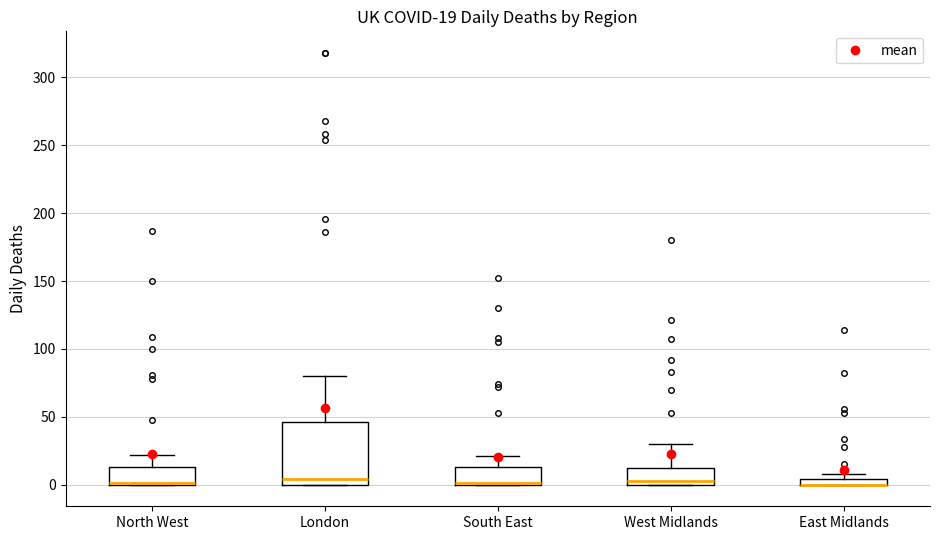

Comparing the boxes themselves (not the whiskers), which one is the tallest?

London